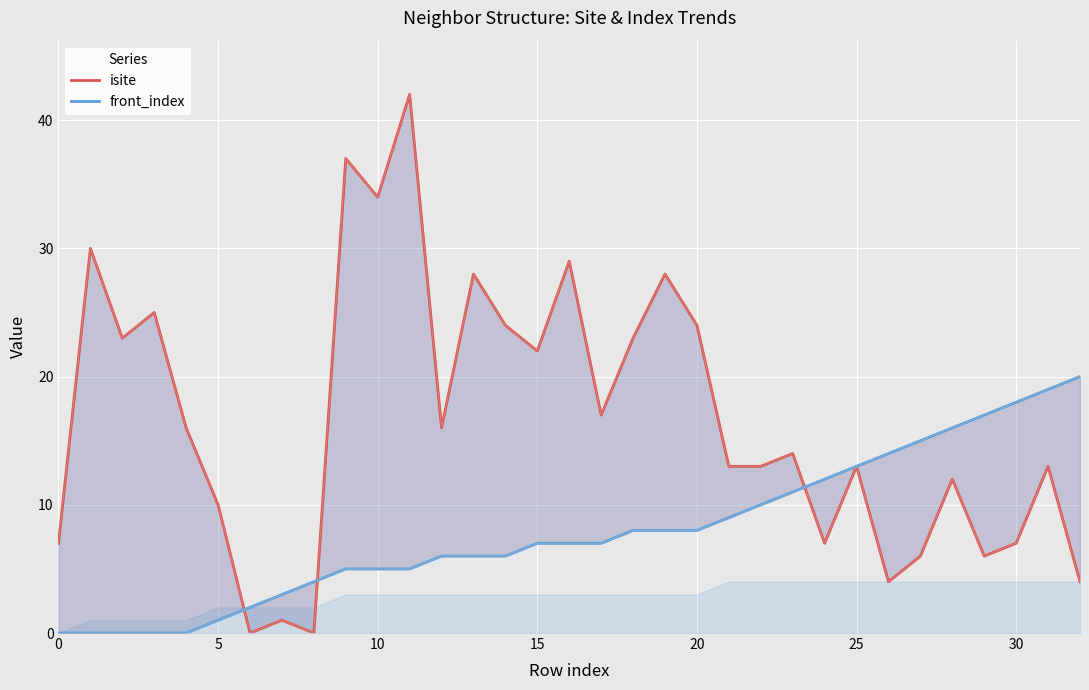

What is the difference between the second highest and second lowest values in the isite series?

37